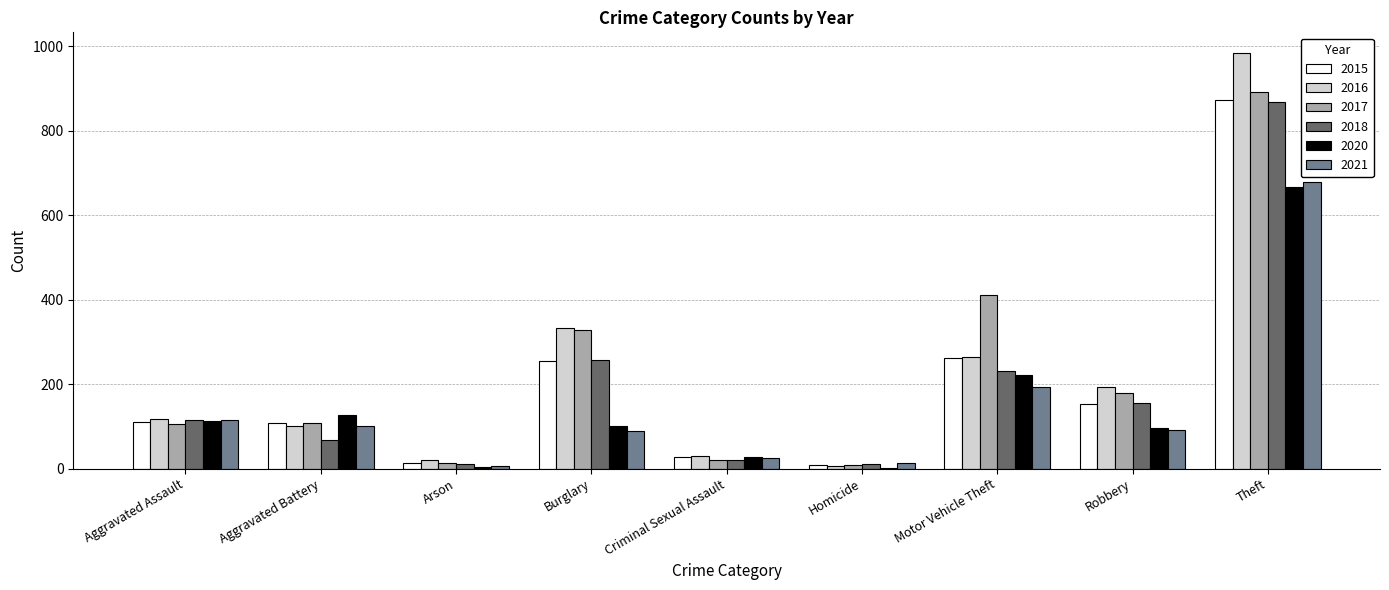

Between Aggravated Battery and Burglary, which series saw the biggest shift?

2016